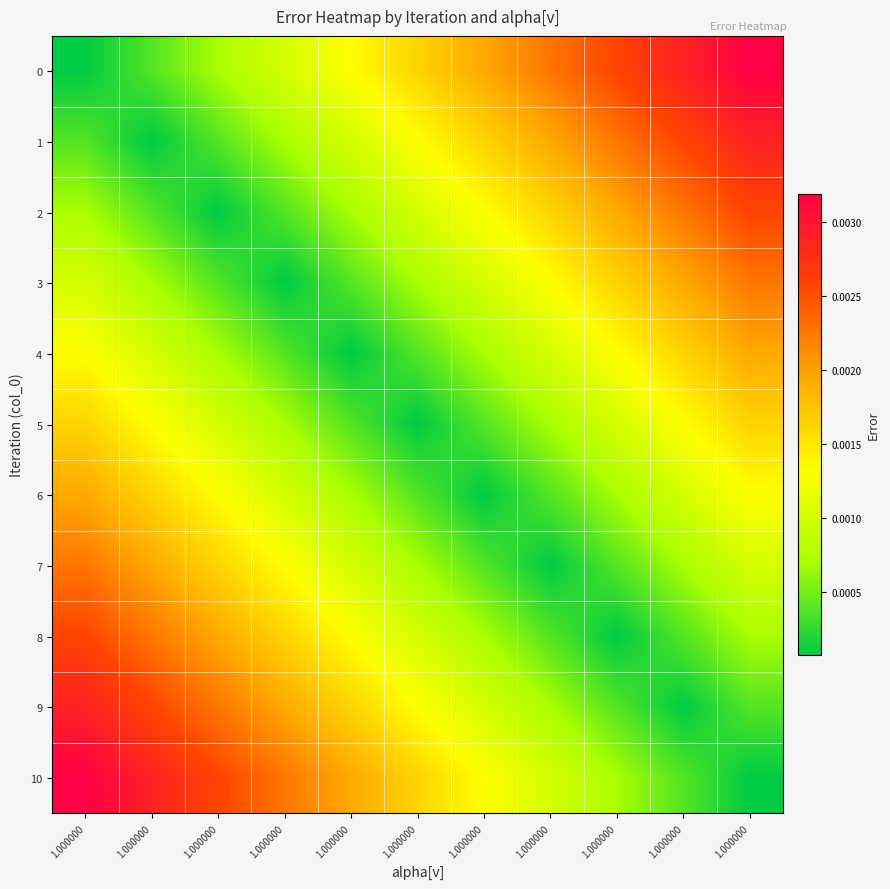

Which series changed the most between 1.000000 and 1.000000?

6